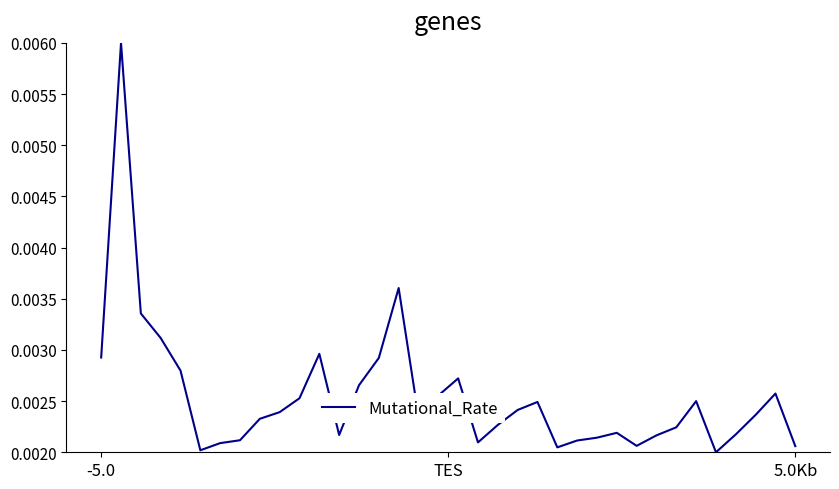

Is this an area chart (filled region under the line)?

No